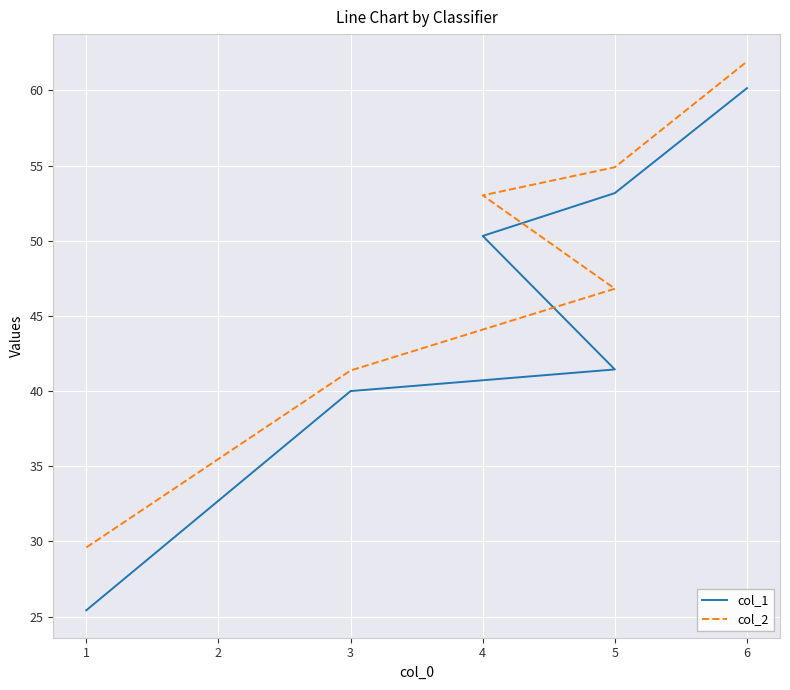

How many lines are shown in the chart?

2